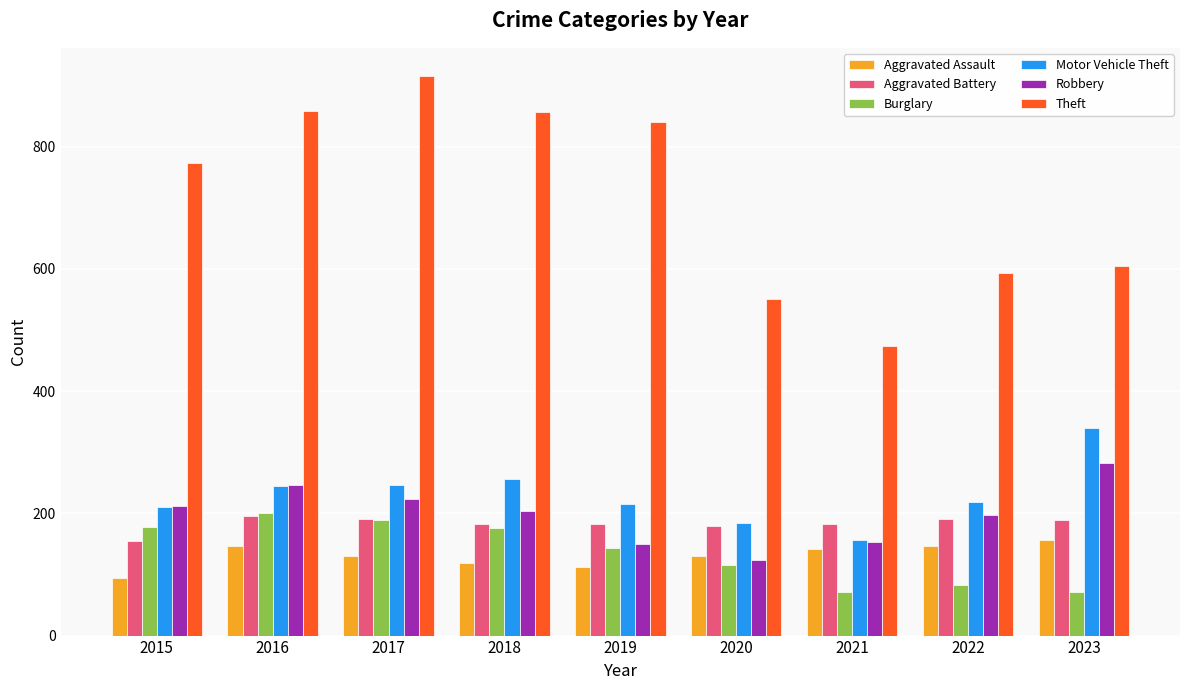

How many bars are there in total?

54